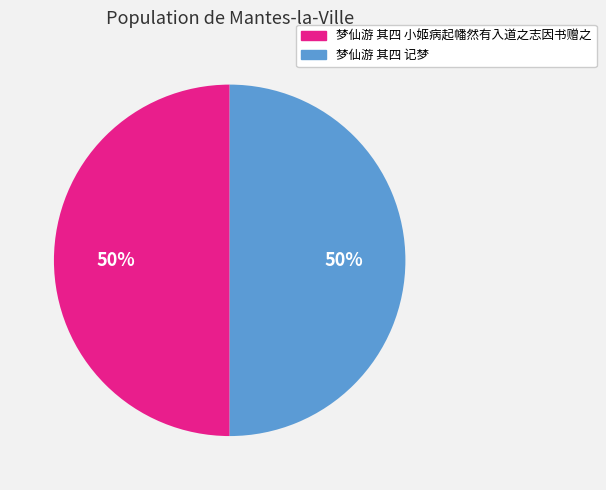

What percentage is the 梦仙游 其四 记梦 slice, to the nearest percent?

50%